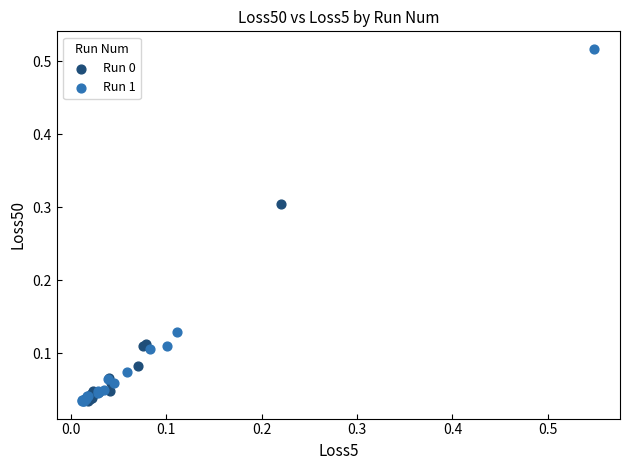

Which series contains the highest Y value?

Run 1